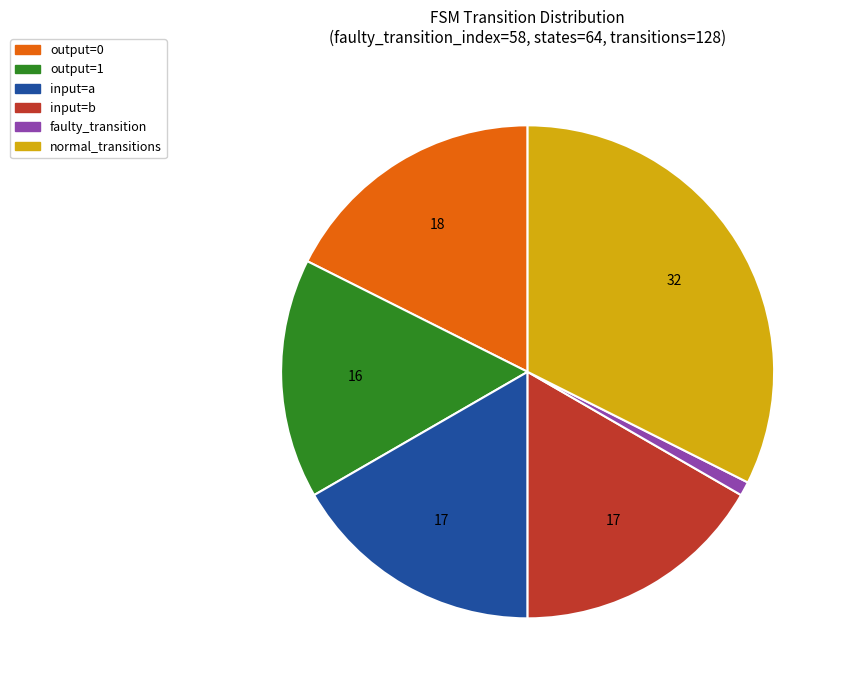

Count the number of slices in the pie.

6